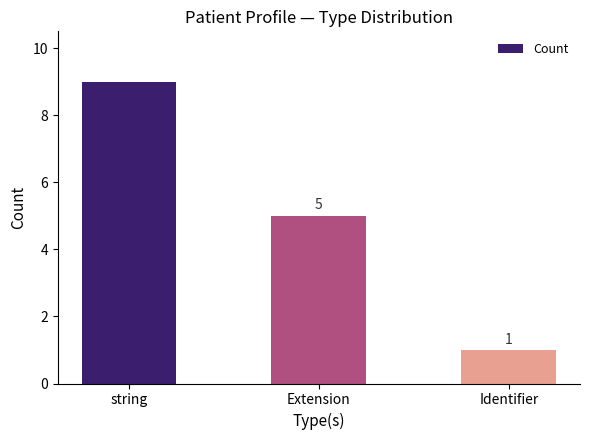

Rank the categories by value from highest to lowest.

string, Extension, Identifier